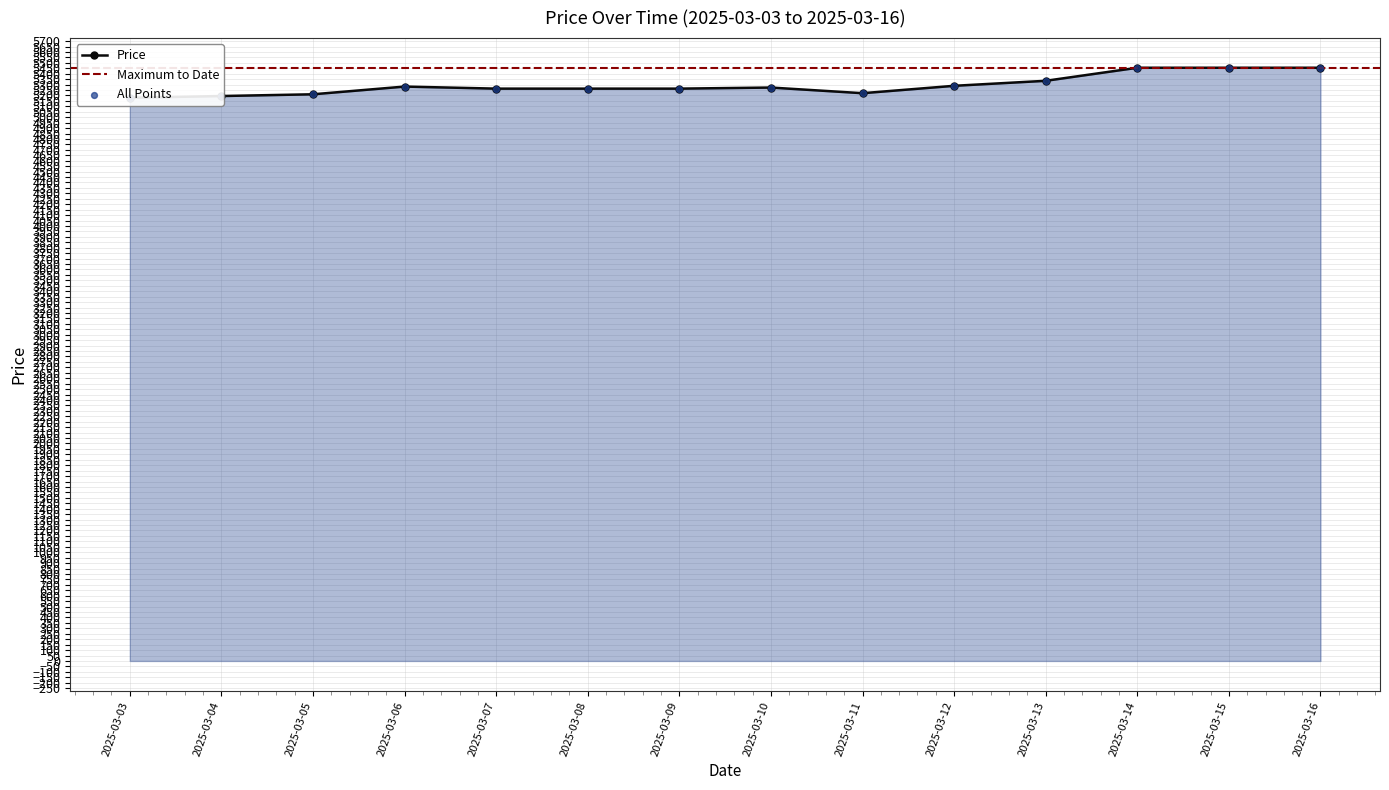

Between 2025-03-15 and 2025-03-08, which is larger?

2025-03-15